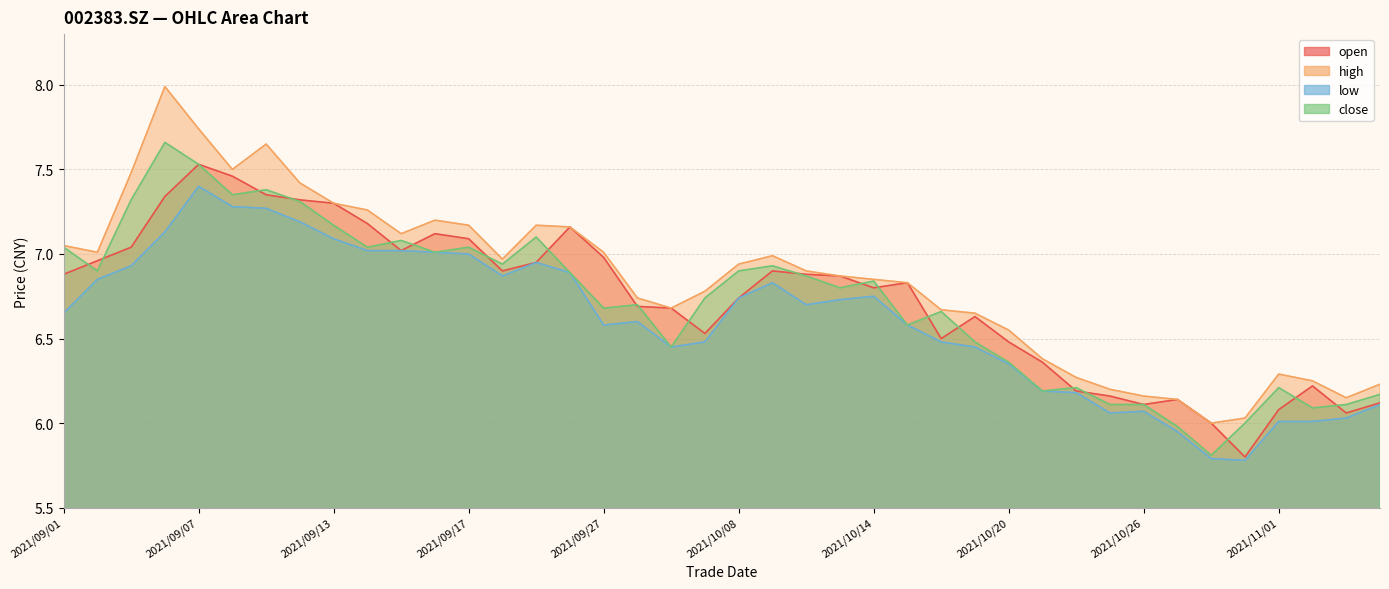

Where is open nearest to the value 6?

2021/10/28